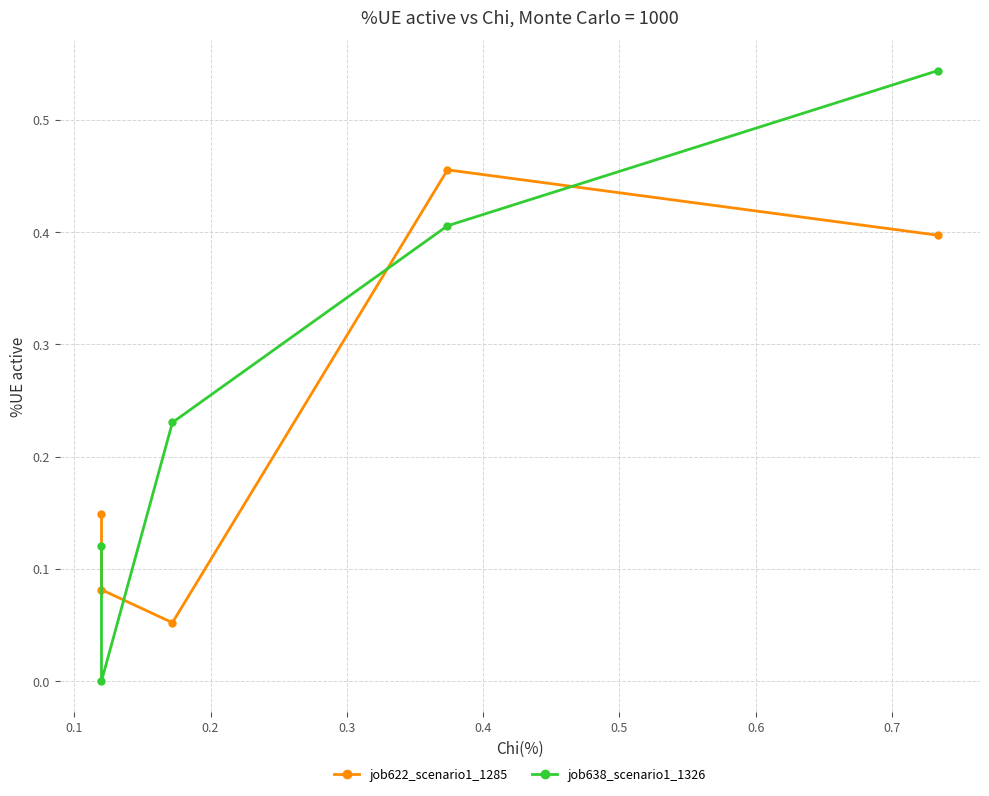

Count the number of categories in the chart.

5